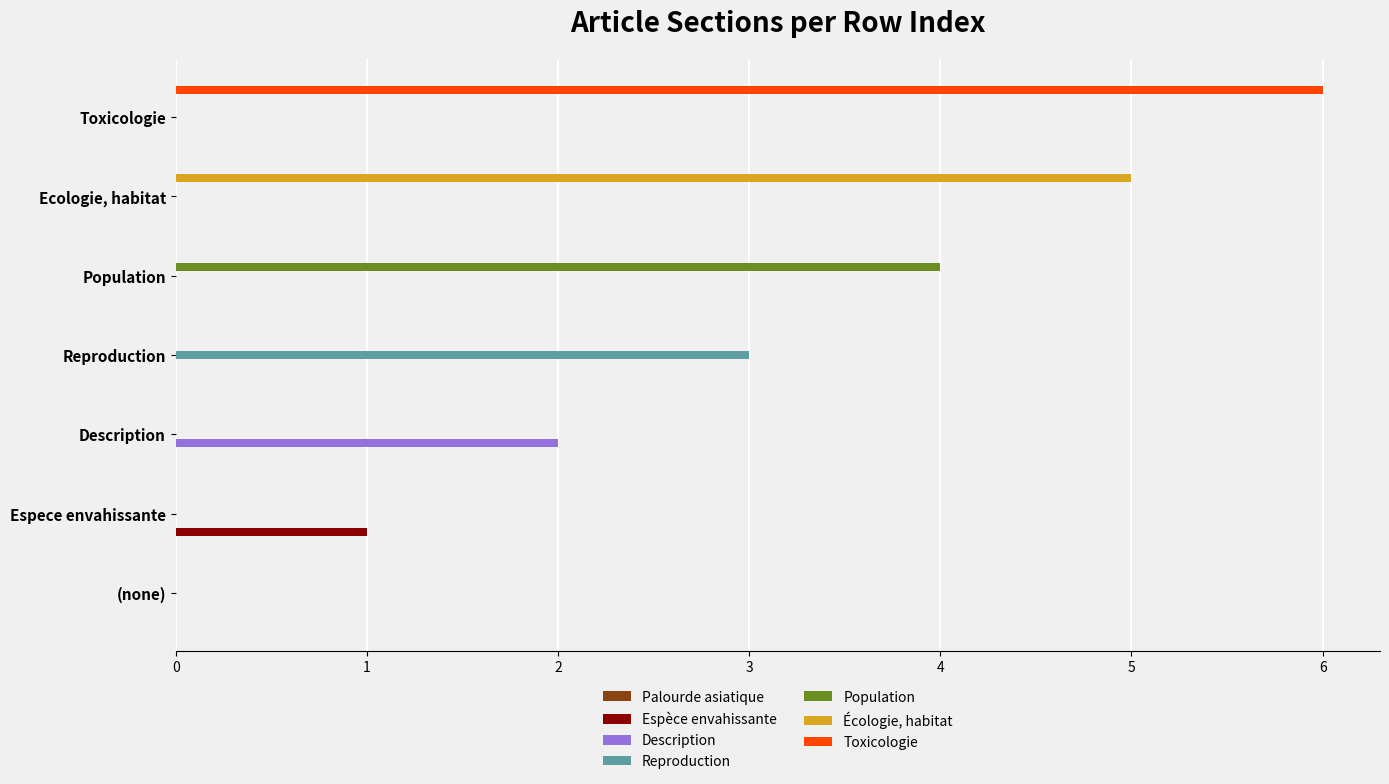

Is it true that Toxicologie equals 0 at Reproduction?

True